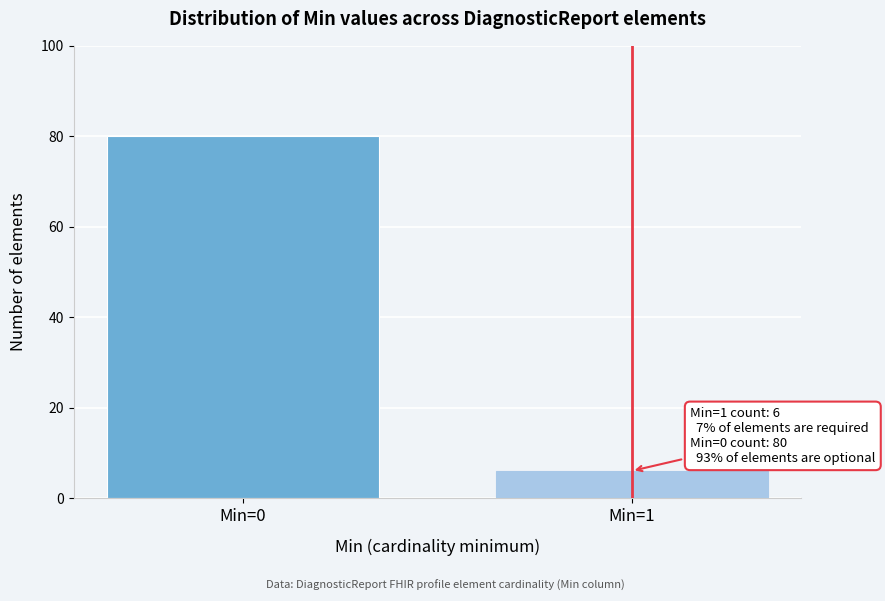

Reading left to right, extract all data points from this chart.

80	6